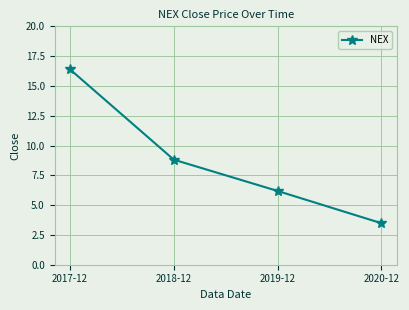

Which label corresponds to the smallest value in the chart?

2020-12